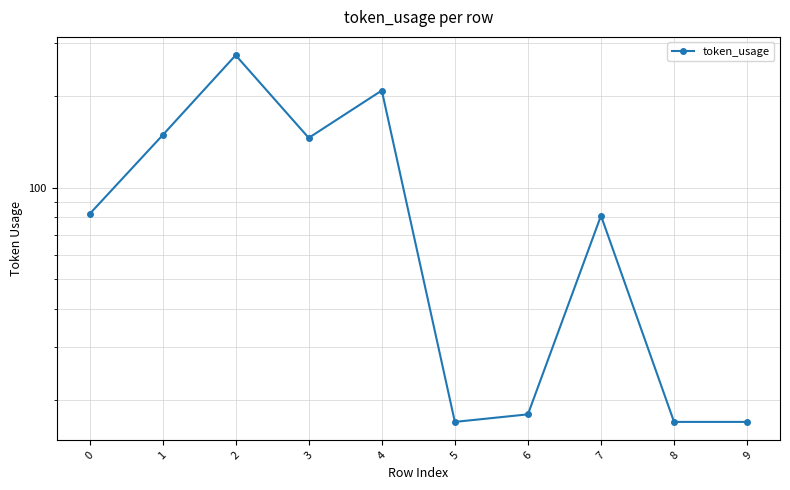

Which label corresponds to the largest value in the chart?

2